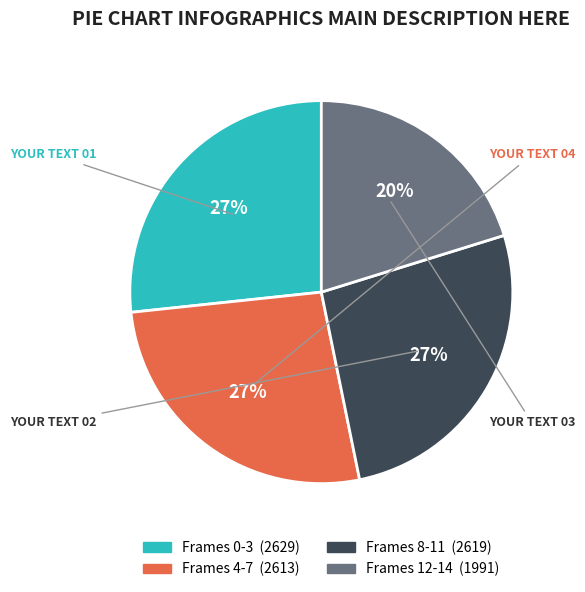

To the nearest percent, what is the average slice percentage?

25%